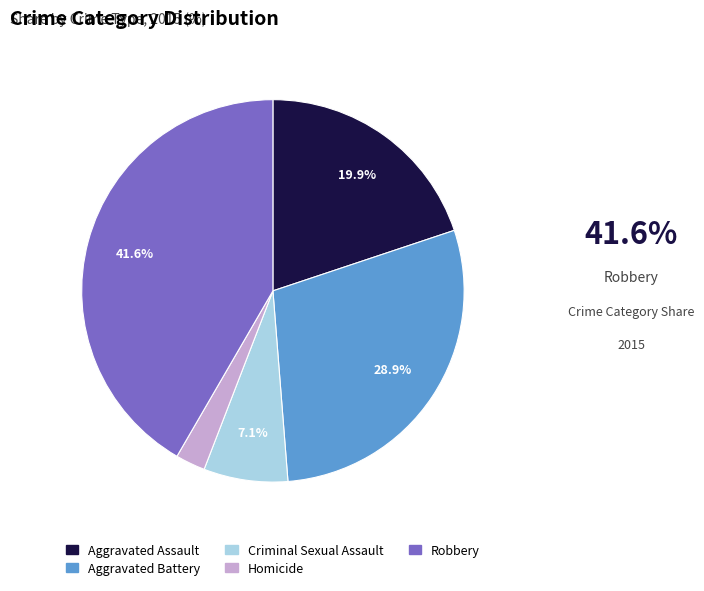

To the nearest percent, what is the difference between the largest and smallest slice percentages?

39%